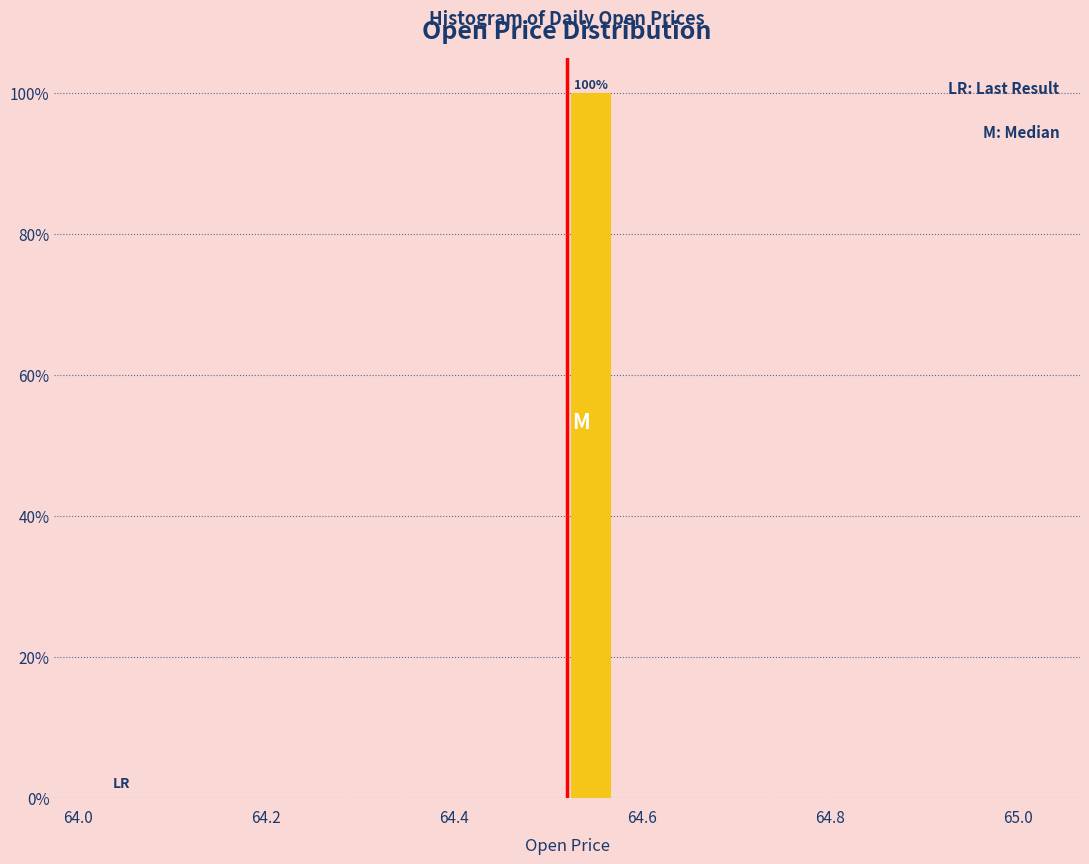

Read against the x-axis, roughly where is the centre of the tallest bar?

64.54